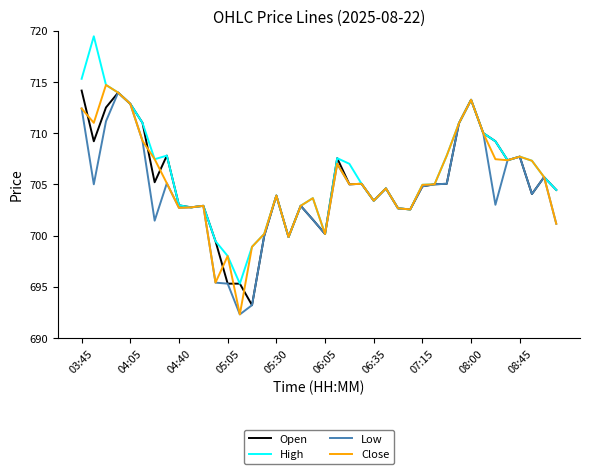

What is the maximum value shown in the chart?

719.5